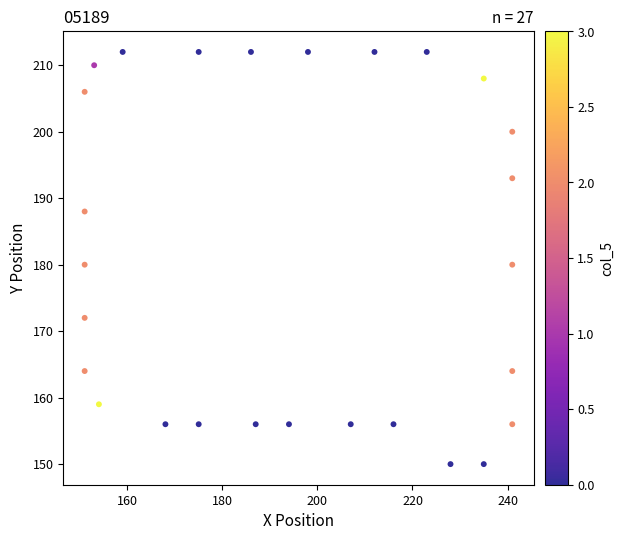

What is the range of Y values (max minus min)?

62